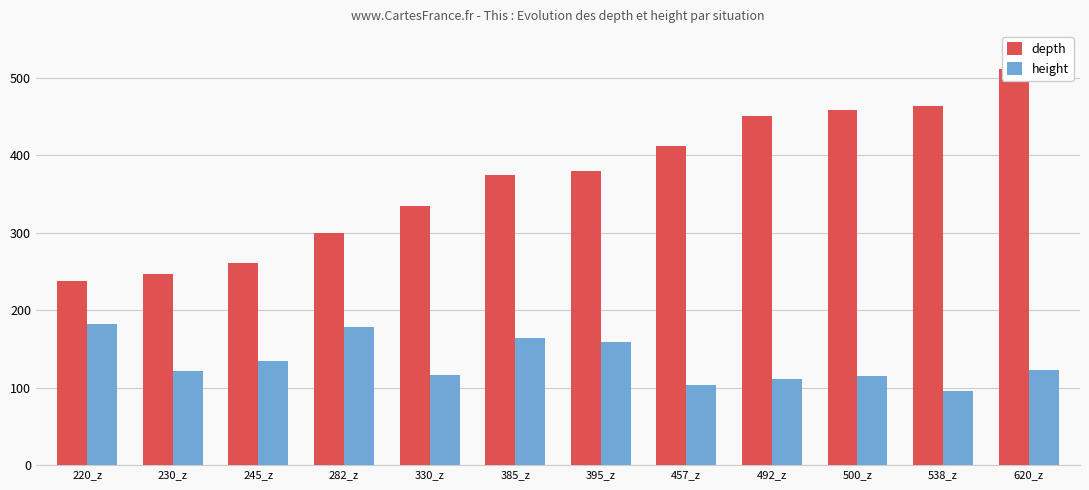

What is the minimum value for height?

95.2